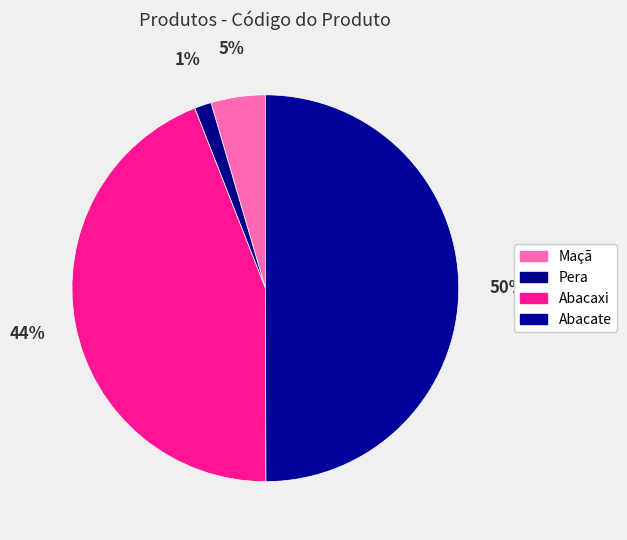

To the nearest percent, what is the difference between the largest and smallest slice percentages?

49%